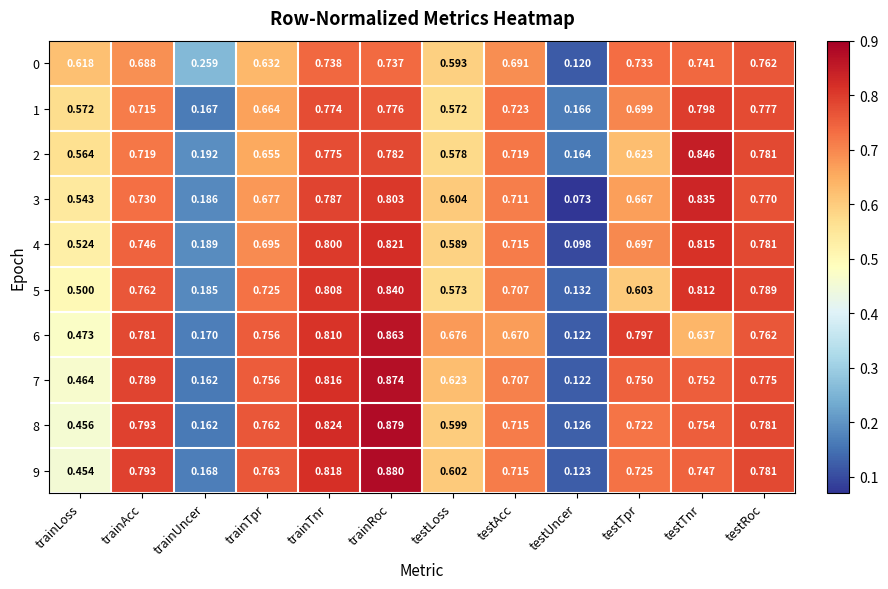

Where is 6 nearest to the value 0?

testUncer